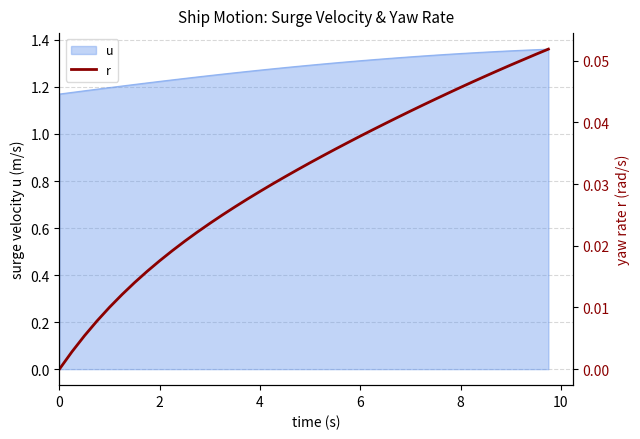

Reading left to right, list all the values displayed in this chart.

0.0	0.0	0.0	0.0	0.0	0.0	0.0	0.0	0.0	0.0	0.0	0.0	0.0	0.0	0.0	0.0	0.0	0.0	0.0	0.0	0.0	0.0	0.0	0.0	0.0	0.0	0.0	0.0	0.0	0.0	0.0	0.0	0.0	0.0	0.0	0.0	0.0	0.1	0.1	0.1